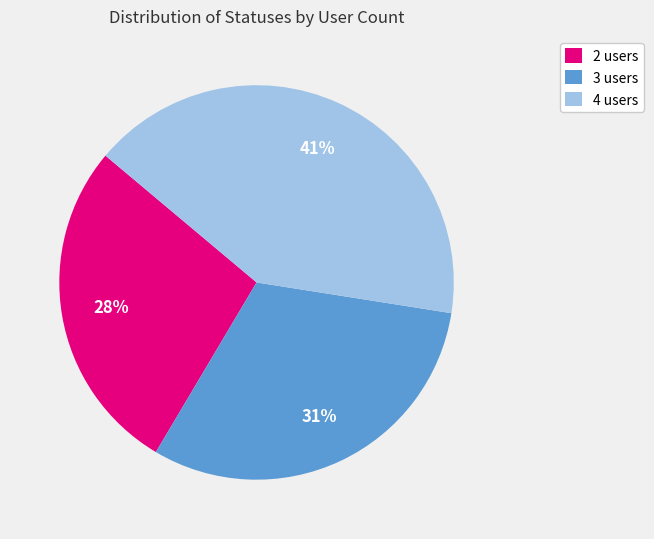

To the nearest percent, what is the difference between the 4 users and 3 users slice percentages?

10%